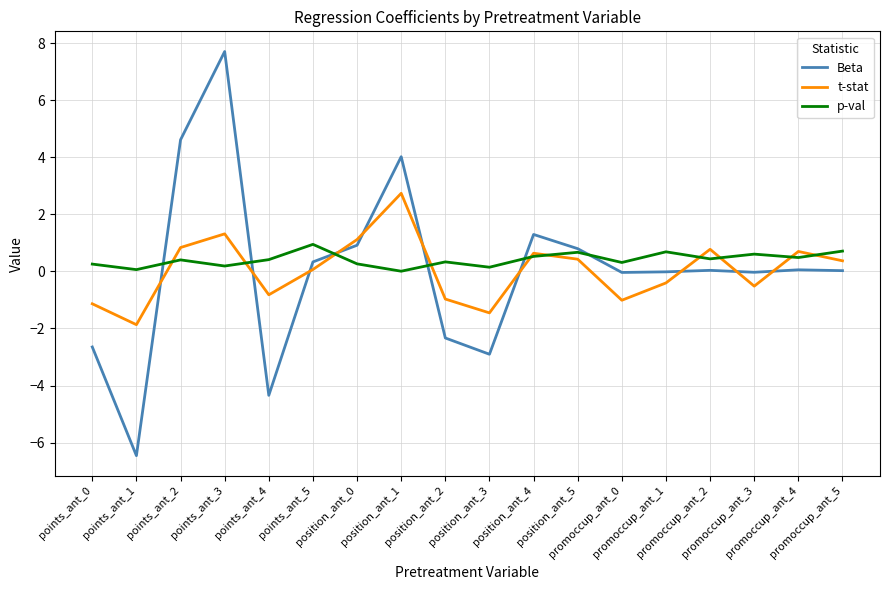

At which category does Beta reach its first local valley?

points_ant_1